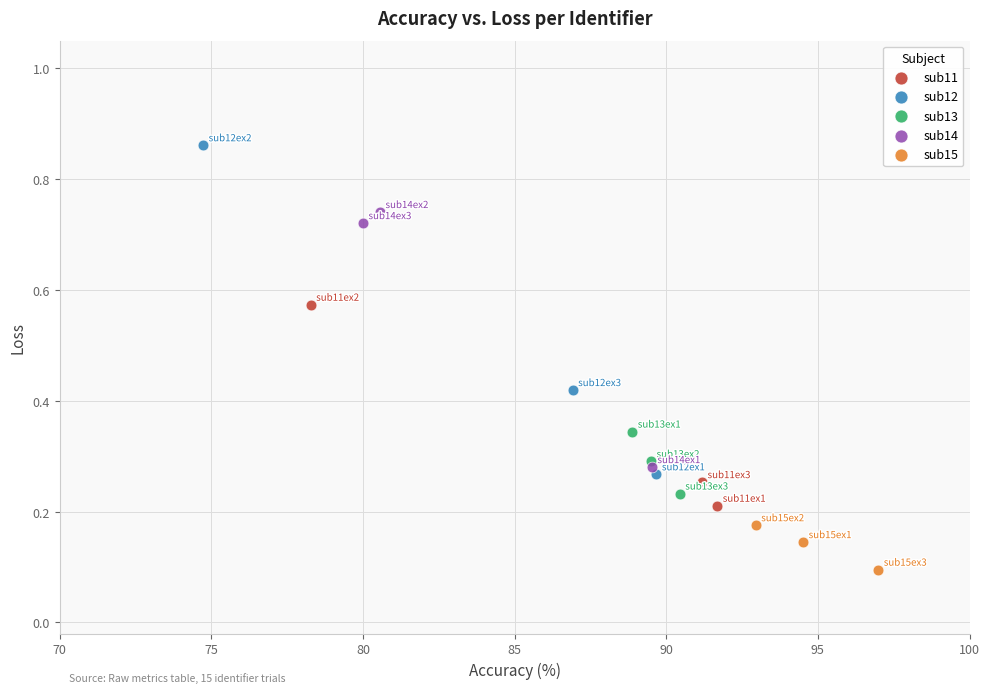

Which series contains the lowest Y value?

sub15